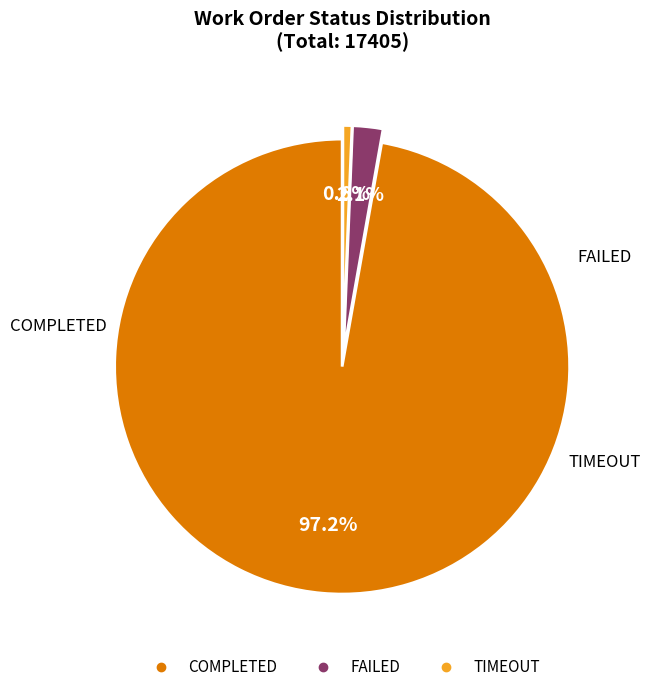

What is the total percentage of COMPLETED and FAILED?

99.4%